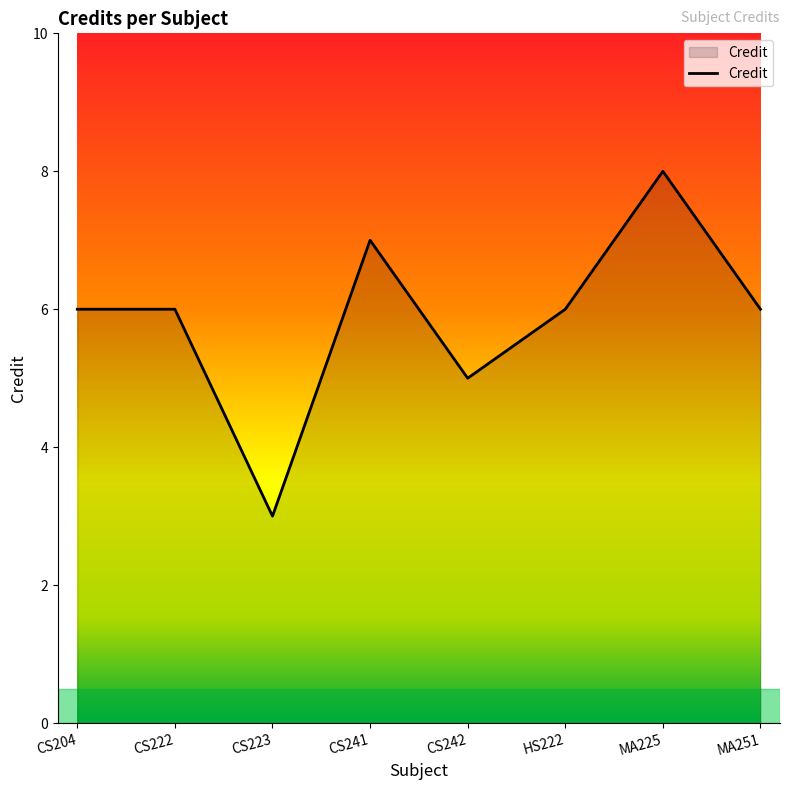

Which category has the lowest value across all series?

CS223